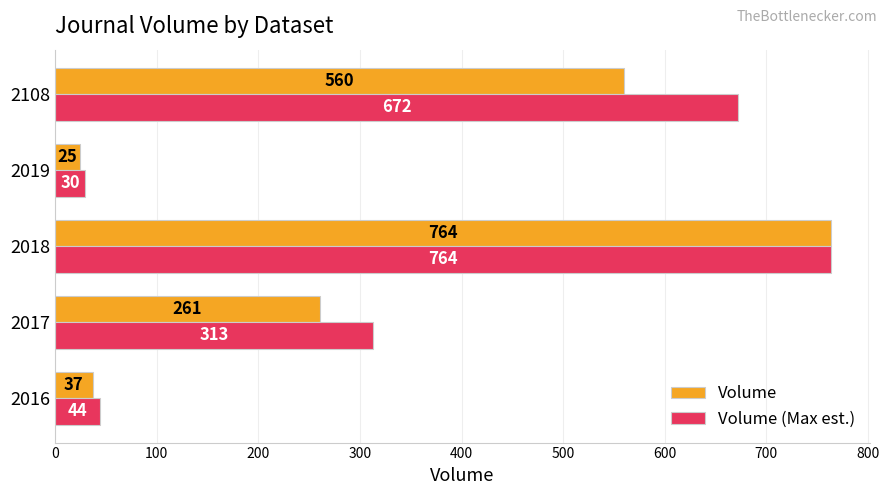

List the labels in order of Volume value, largest first.

2018, 2108, 2017, 2016, 2019